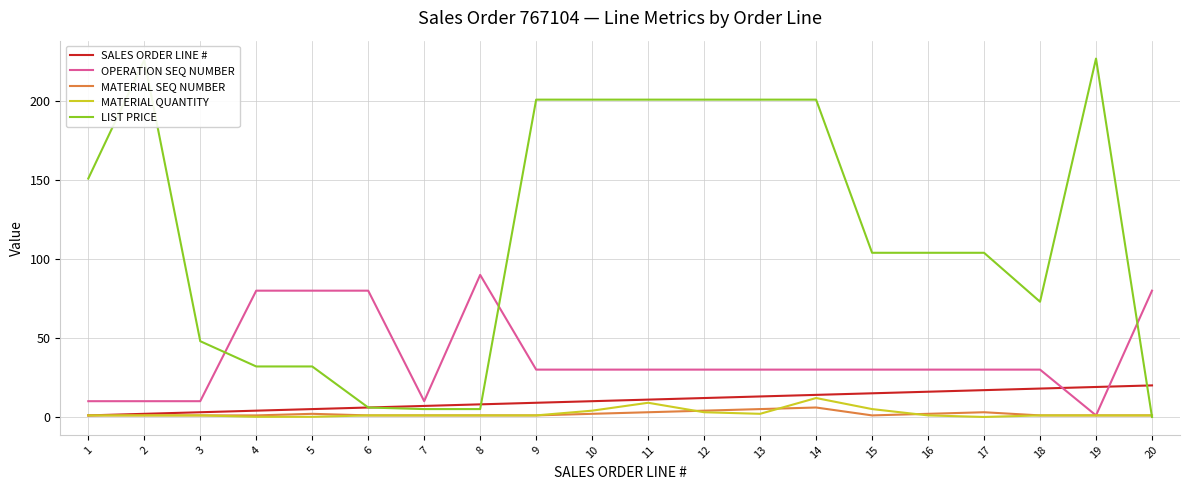

What is the total value across all series at 2?

240.0